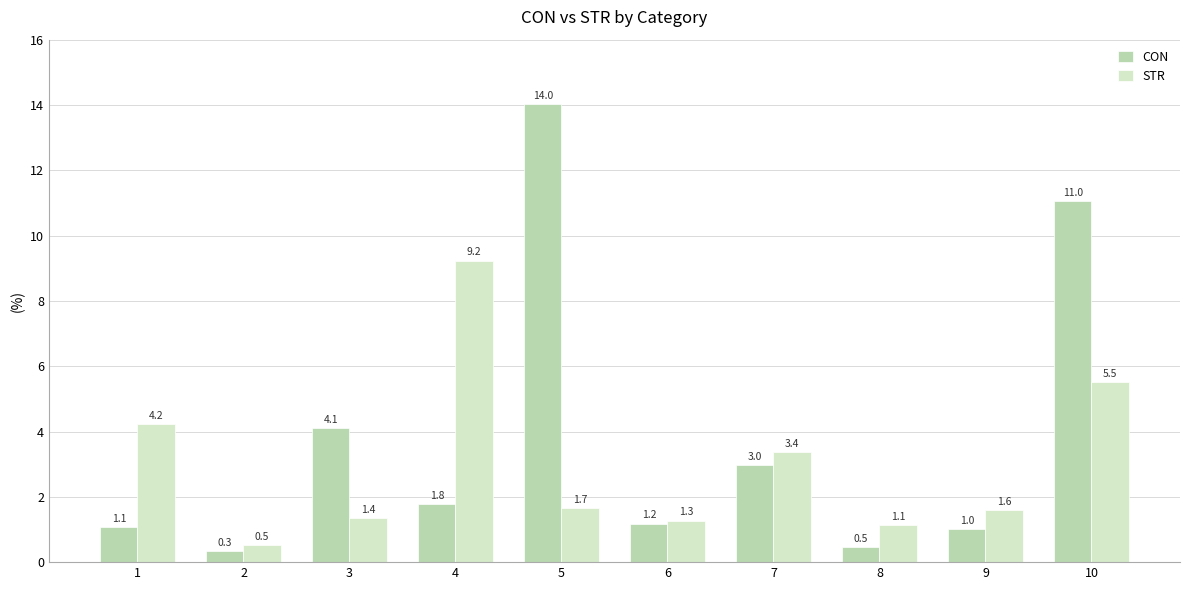

Reading right to left, list all the values displayed in this chart.

CON: 10=11.0	9=1.0	8=0.5	7=3.0	6=1.2	5=14.0	4=1.8	3=4.1	2=0.3	1=1.1
STR: 10=5.5	9=1.6	8=1.1	7=3.4	6=1.3	5=1.7	4=9.2	3=1.4	2=0.5	1=4.2